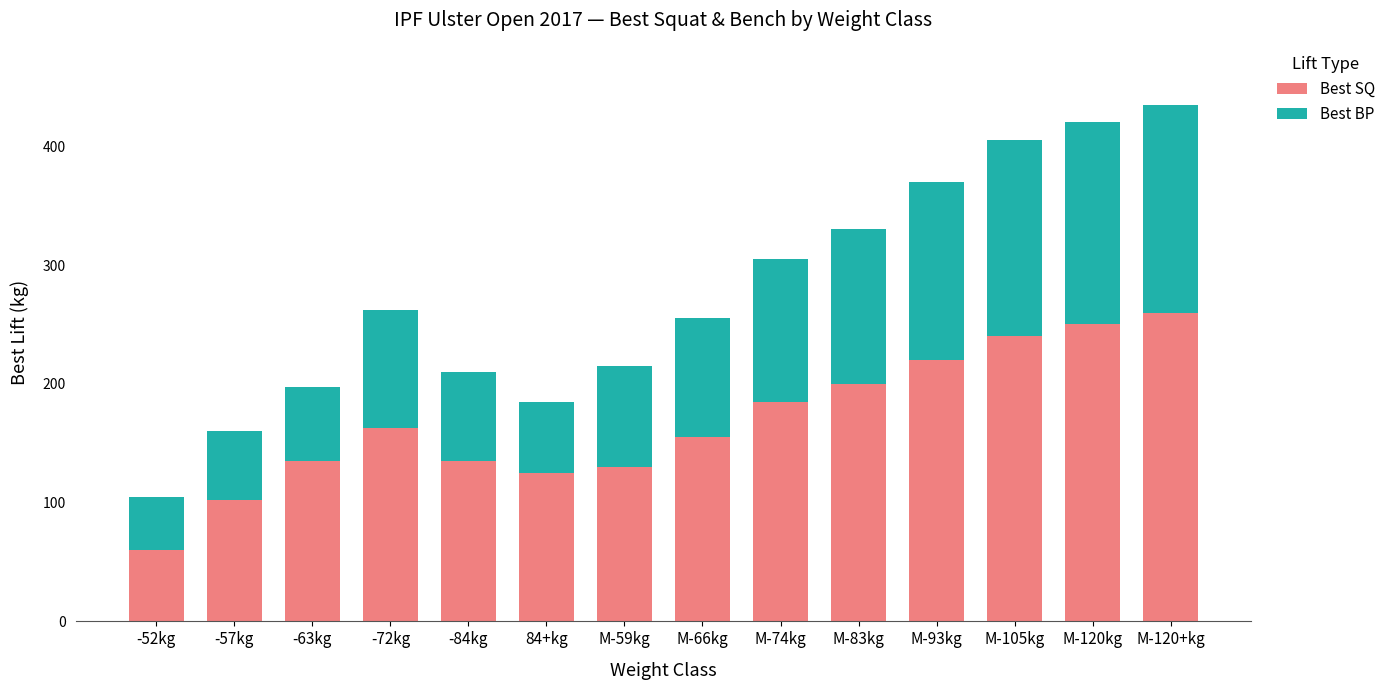

What is the total value across all series at -63kg?

197.5